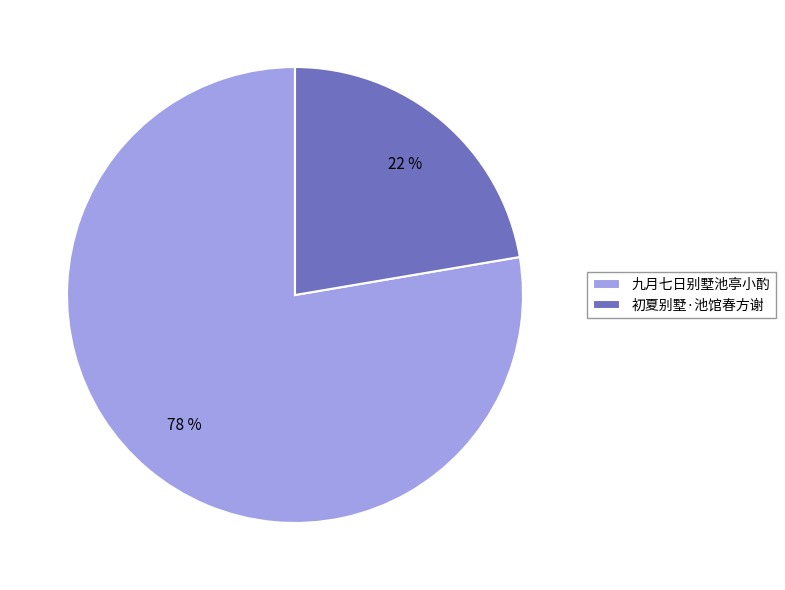

Rank the categories by value from highest to lowest.

九月七日别墅池亭小酌, 初夏别墅·池馆春方谢